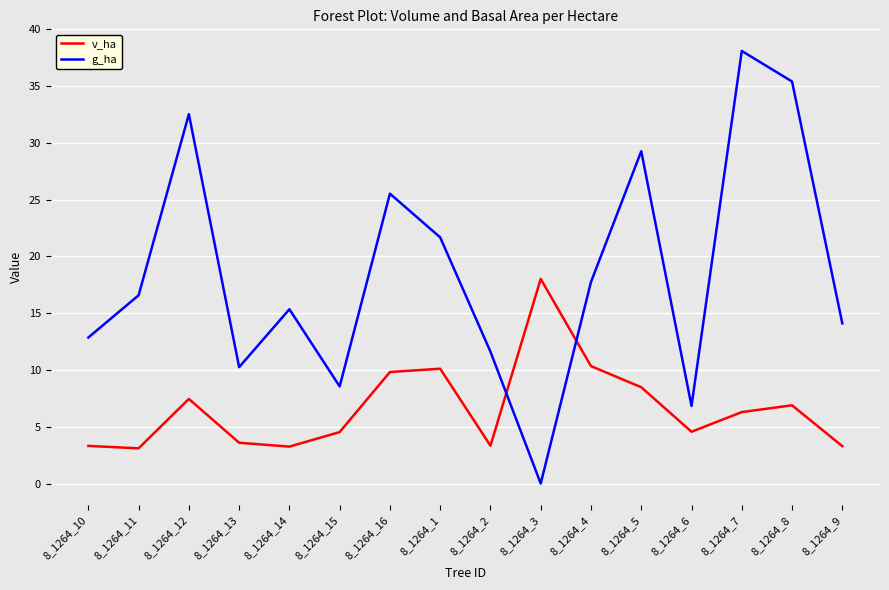

The value of g_ha at 8_1264_7 is 16.7. True or false?

False